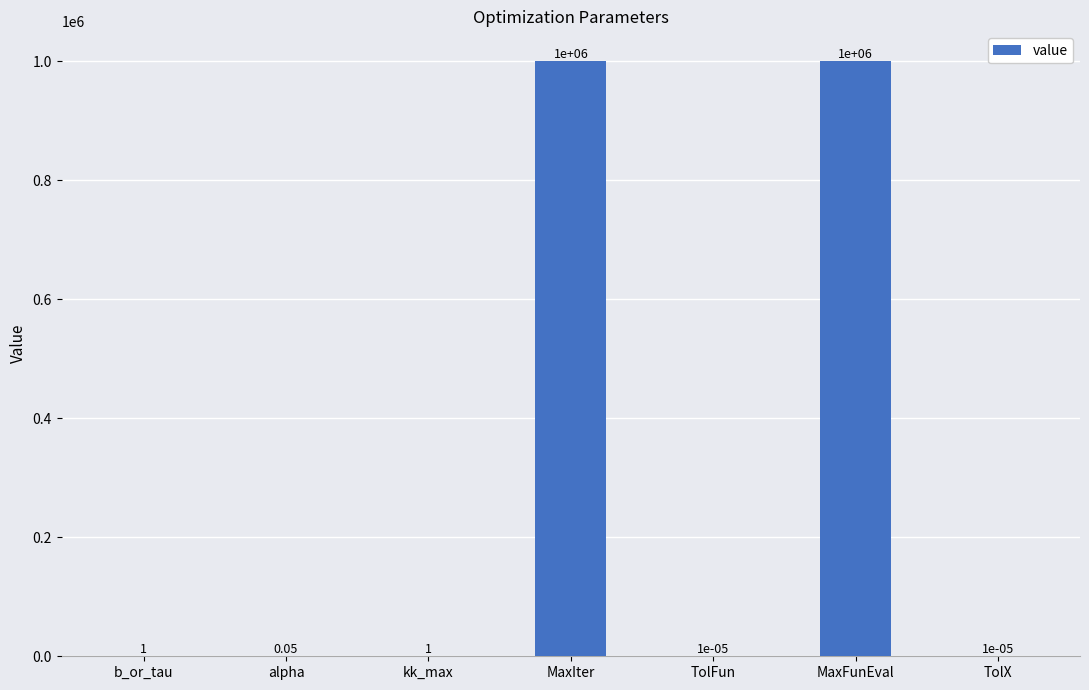

What is the ratio of the value at b_or_tau to the value at kk_max?

1.0